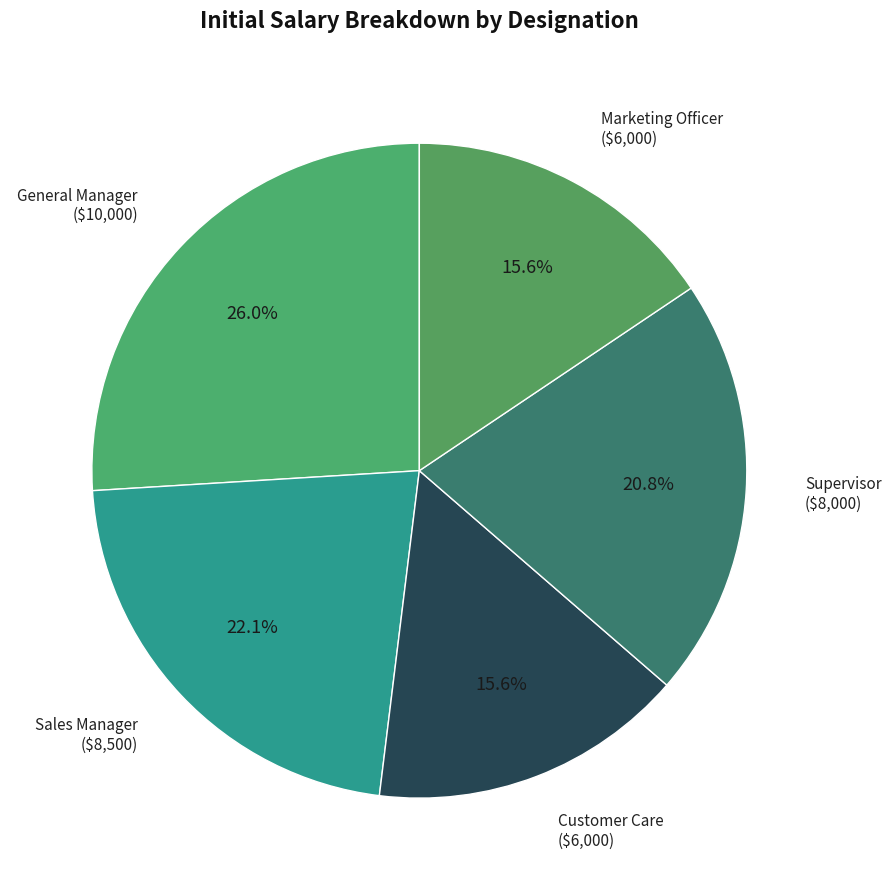

What percentage is the General Manager slice, to the nearest percent?

26%